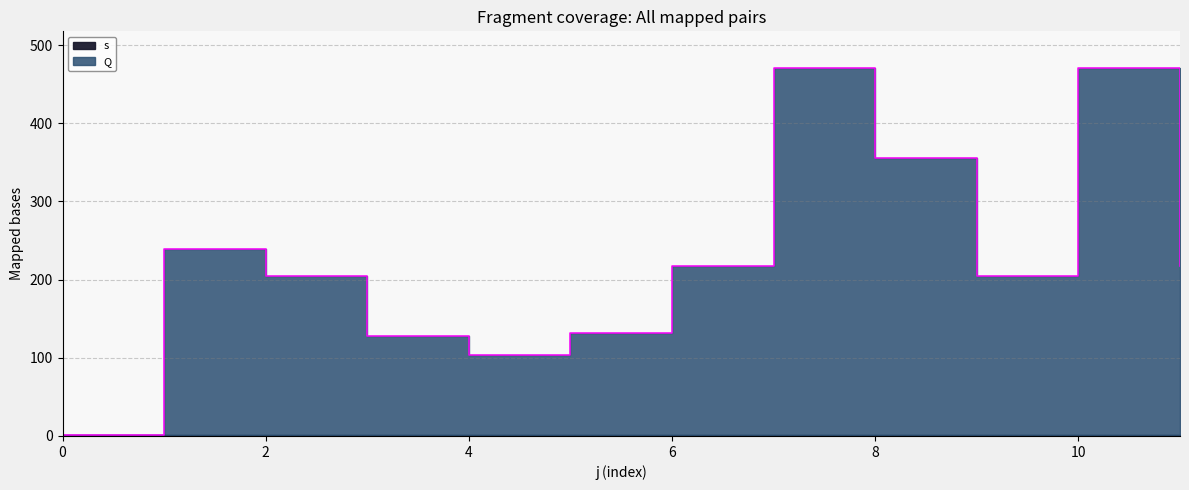

What is the ratio of the value at 5 to the value at 7?

0.3